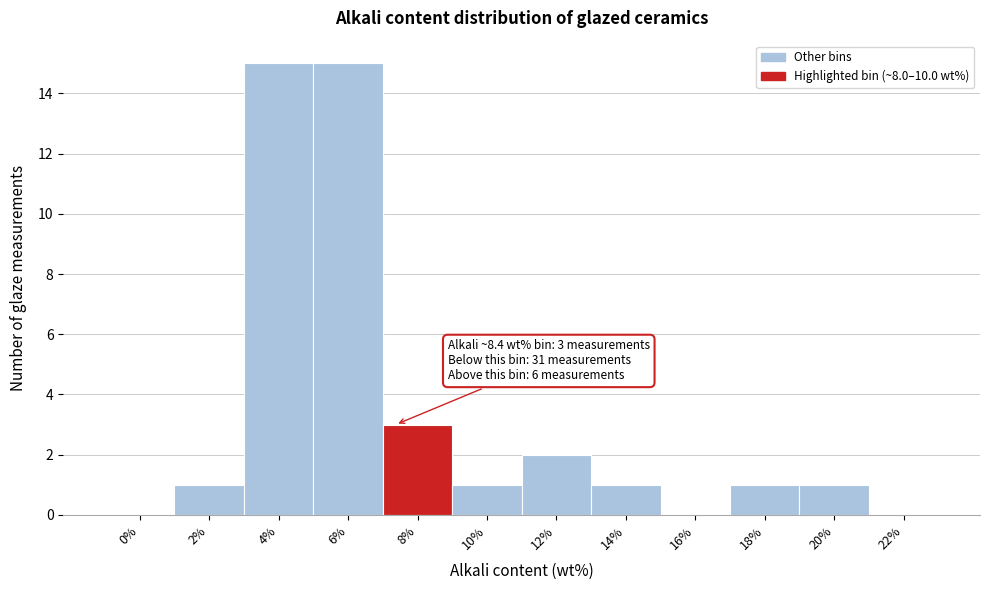

Reading left to right, list all the values displayed in this chart.

0%=0	2%=1	4%=15	6%=15	8%=3	10%=1	12%=2	14%=1	16%=0	18%=1	20%=1	22%=0